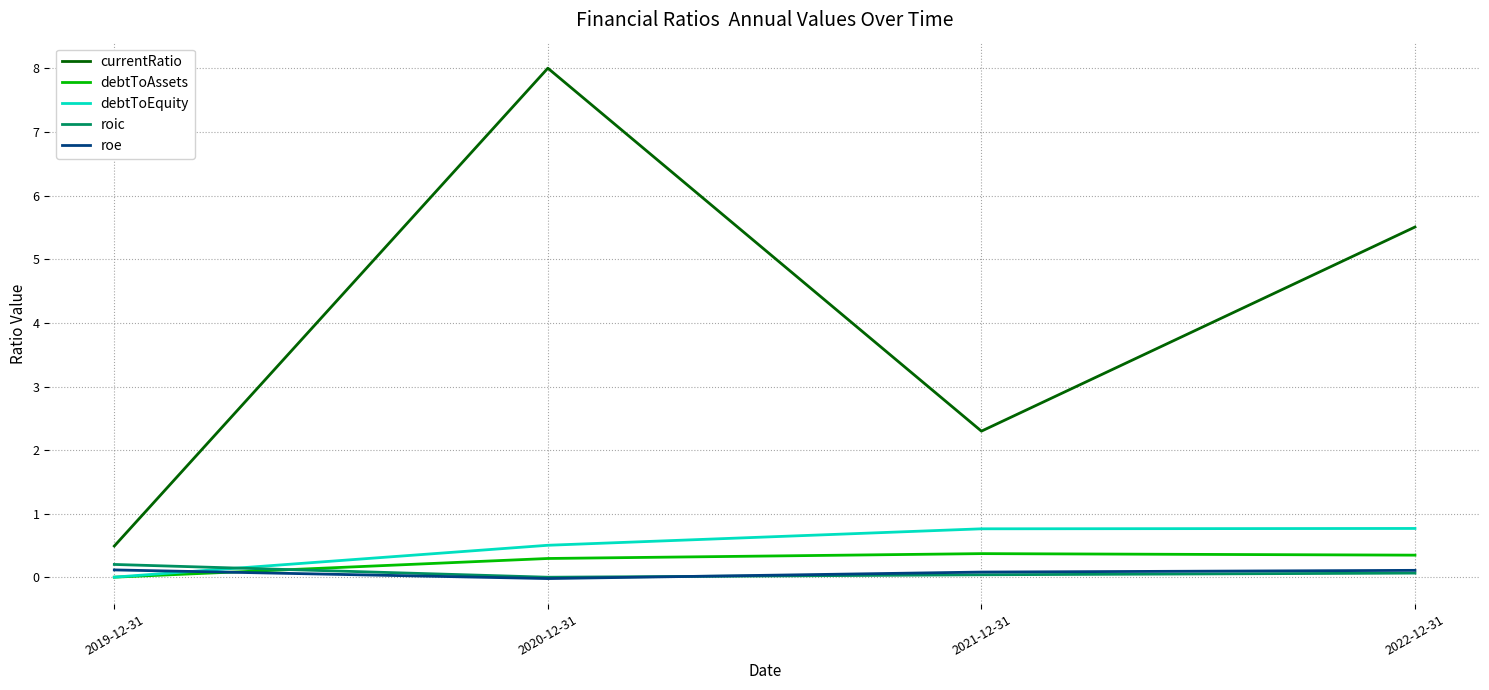

Which series has the widest spread of values?

currentRatio